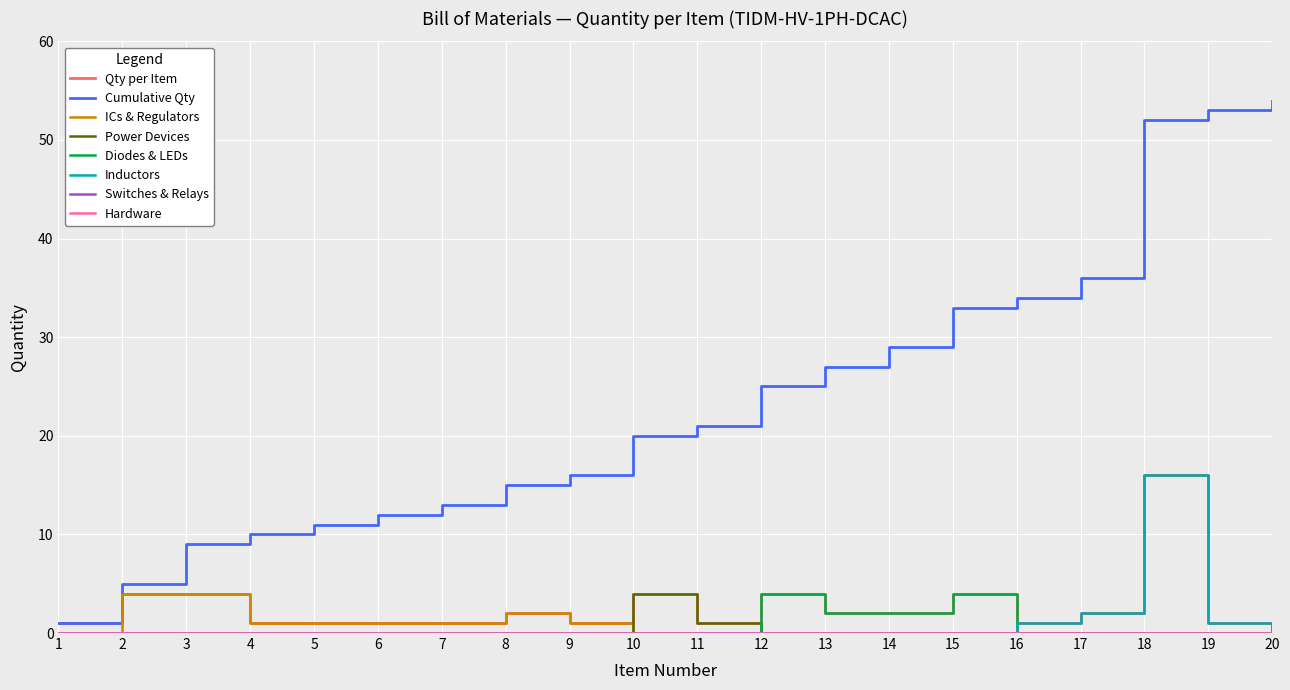

Is it true that Cumulative Qty equals 26 at 9?

False